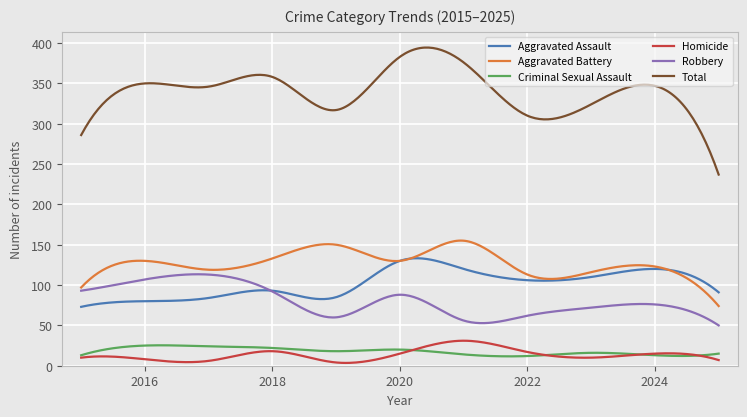

Does the chart have visible grid lines?

Yes